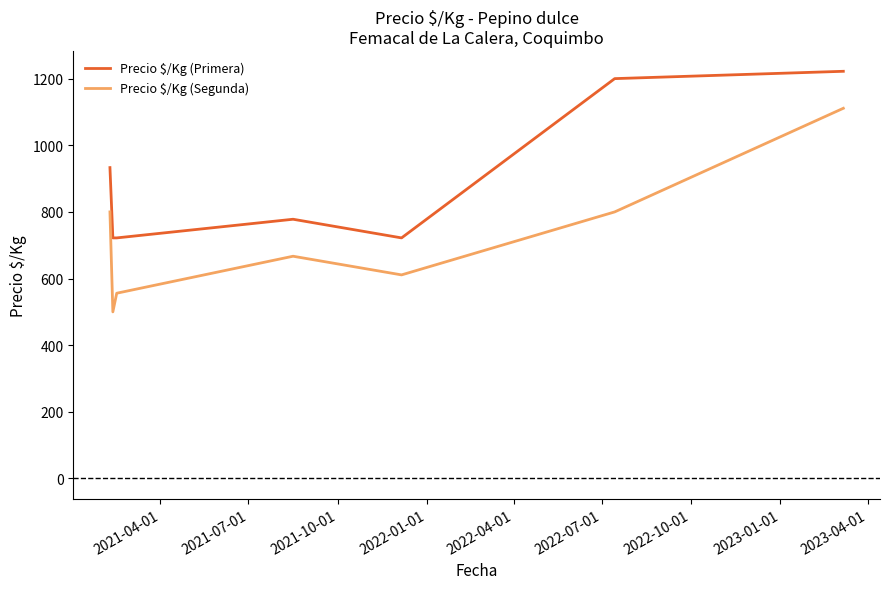

What is the difference between the second highest and second lowest values in the Precio $/Kg (Segunda) series?

244